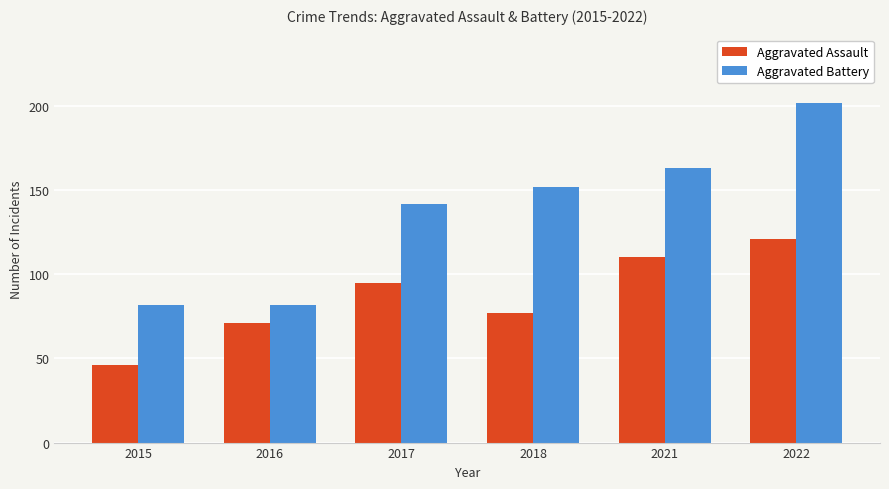

What are all the series names shown in the legend?

Aggravated Assault, Aggravated Battery